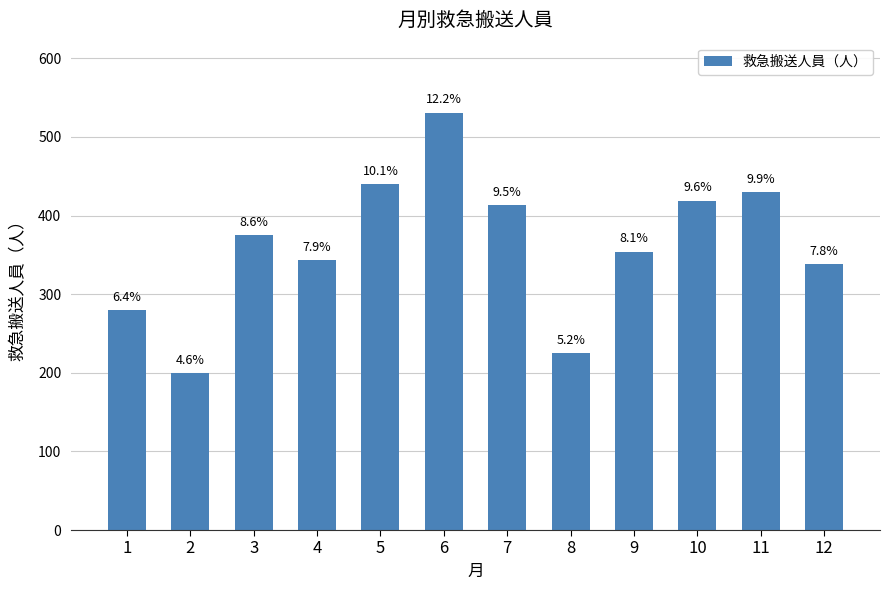

How many bars are there in total?

12